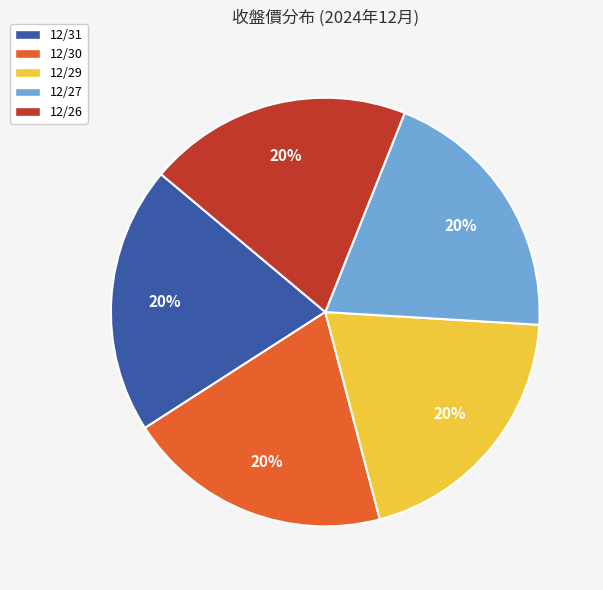

To the nearest percent, what portion does 12/31 represent?

20%